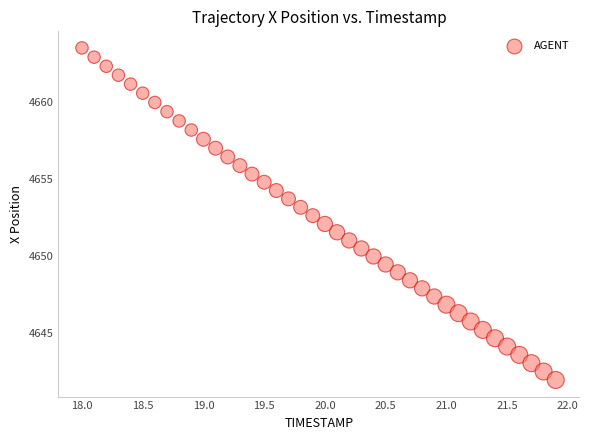

What is the range of Y values (max minus min)?

21.6